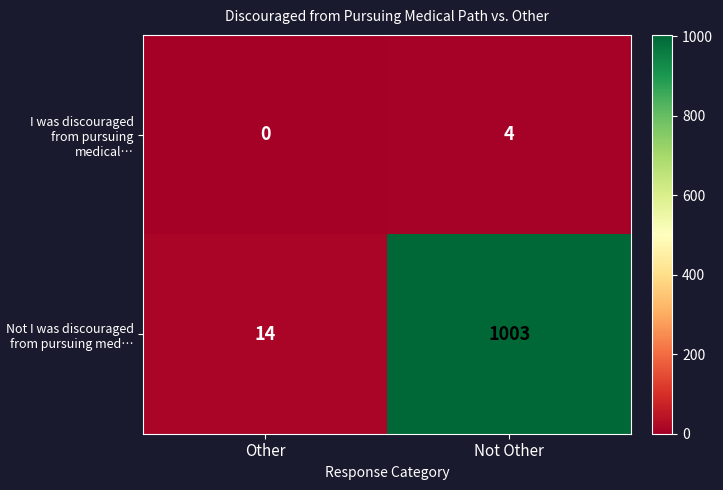

Where is I was discouraged from pursuing medical… nearest to the value 2?

Other